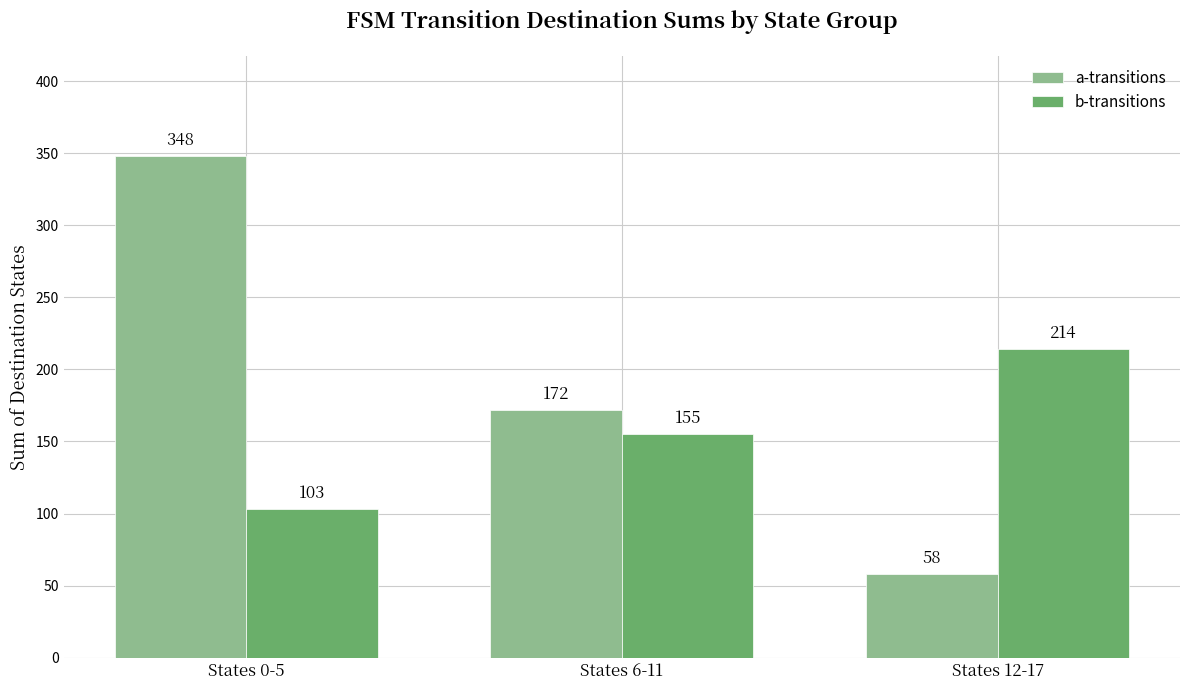

Reading left to right, extract all data points from this chart.

a-transitions: States 0-5=348	States 6-11=172	States 12-17=58
b-transitions: States 0-5=103	States 6-11=155	States 12-17=214